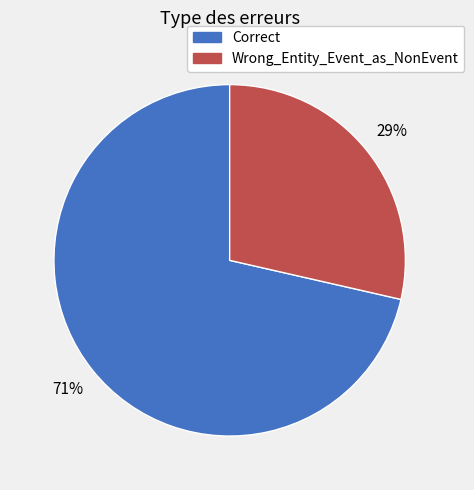

Which has a higher value, Wrong_Entity_Event_as_NonEvent or Correct?

Correct